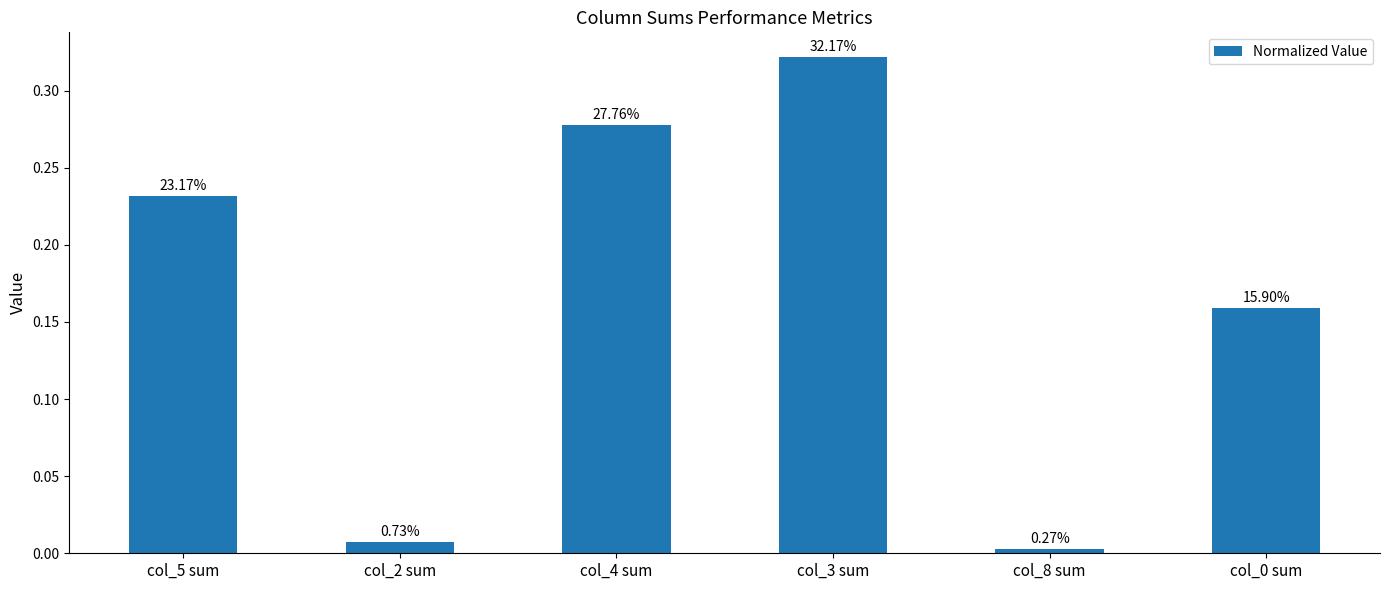

Does the chart contain any negative values?

No